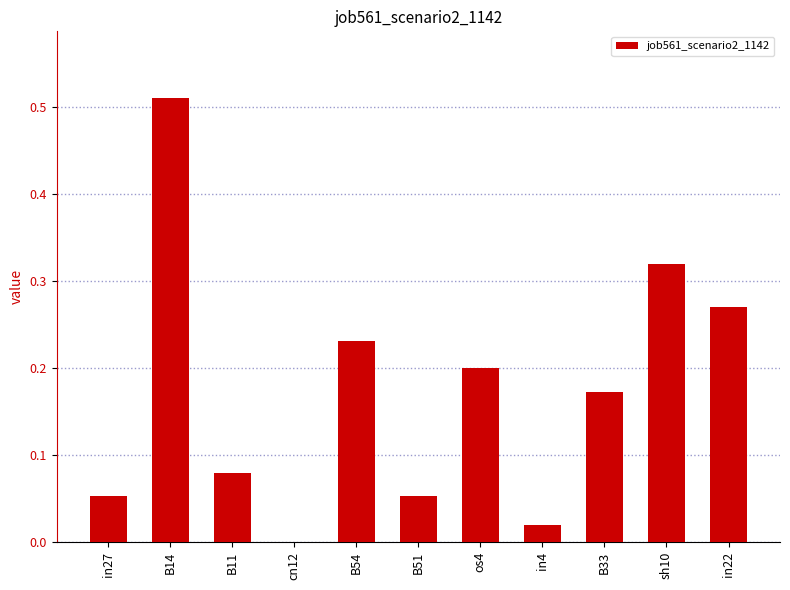

True or false: the data shows 0.0 at cn12.

True